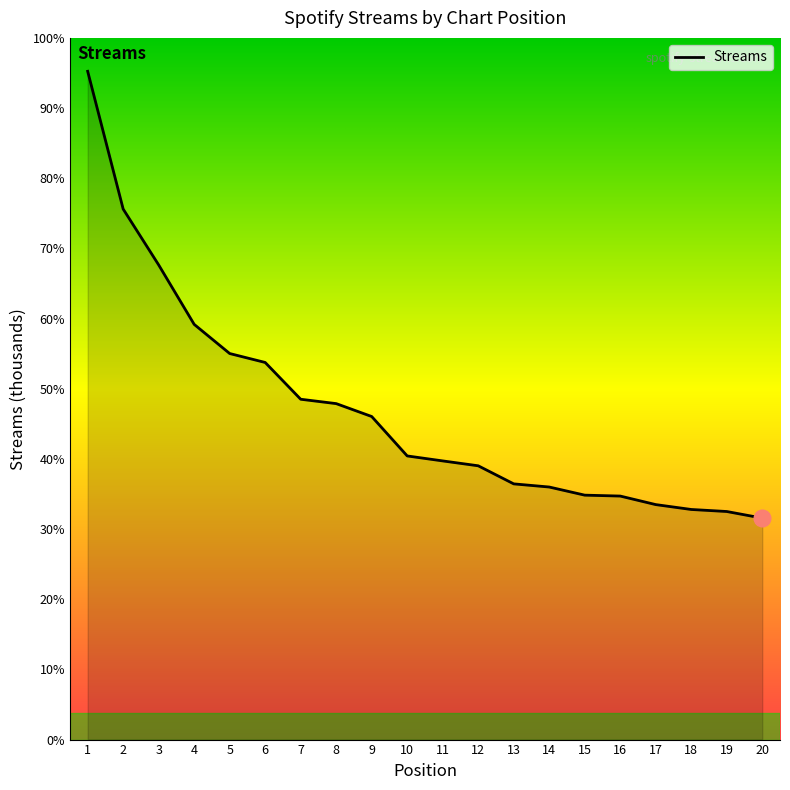

The chart shows a value of 2397 at 16. True or false?

True